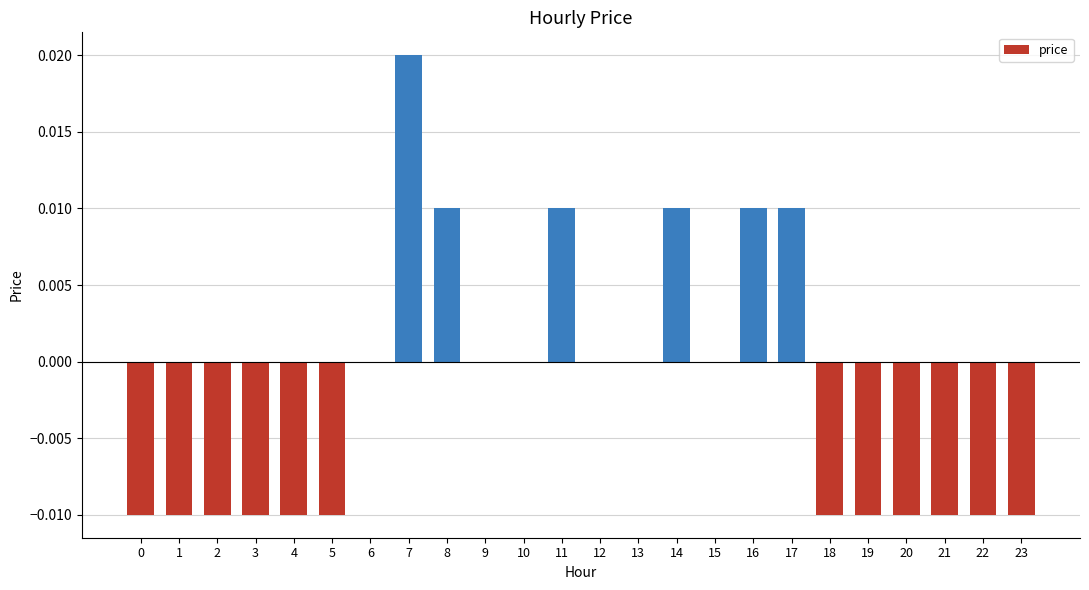

Between 20 and 10, which is larger?

10